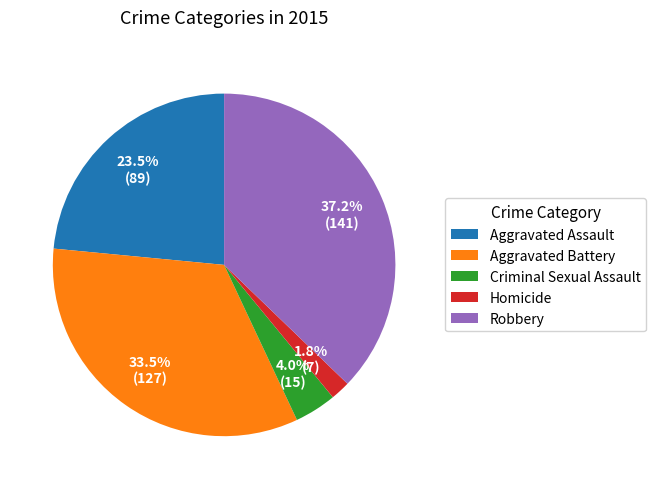

Is it true that Robbery is 28% of the pie?

False